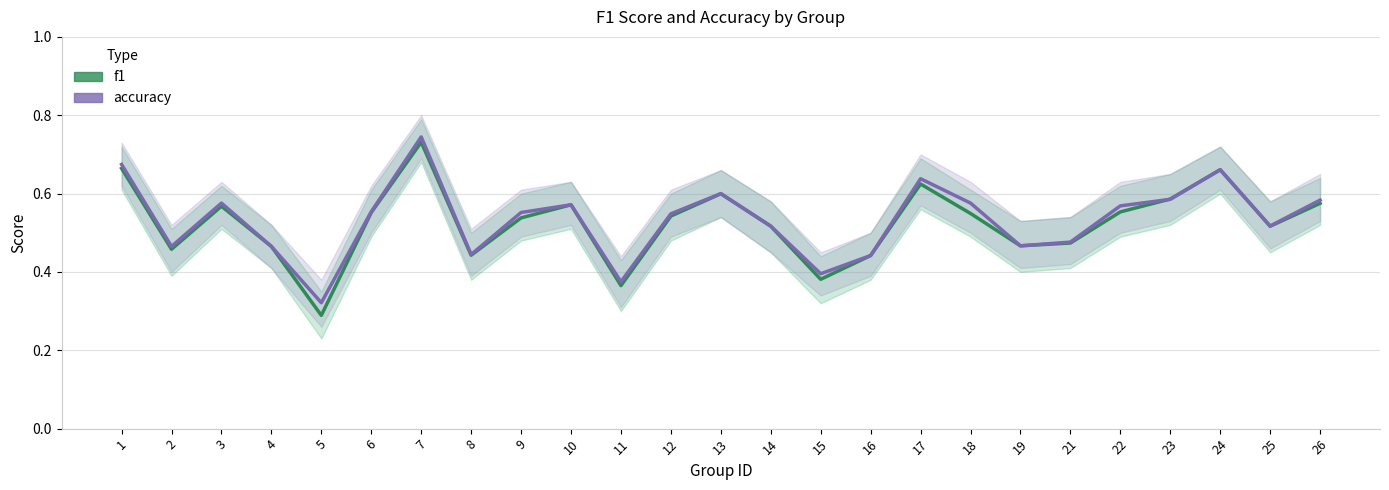

Rank the series by their average value, from lowest to highest.

f1, accuracy